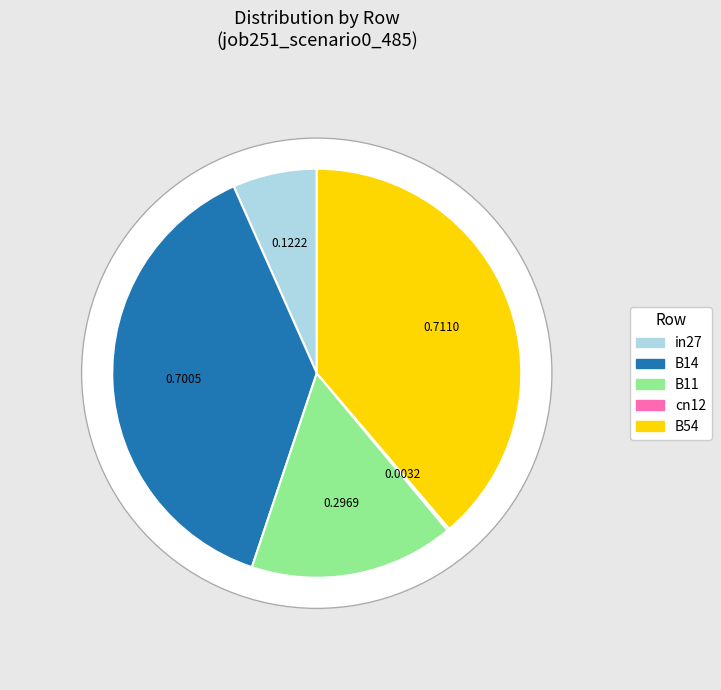

How many slices are in this pie chart?

5